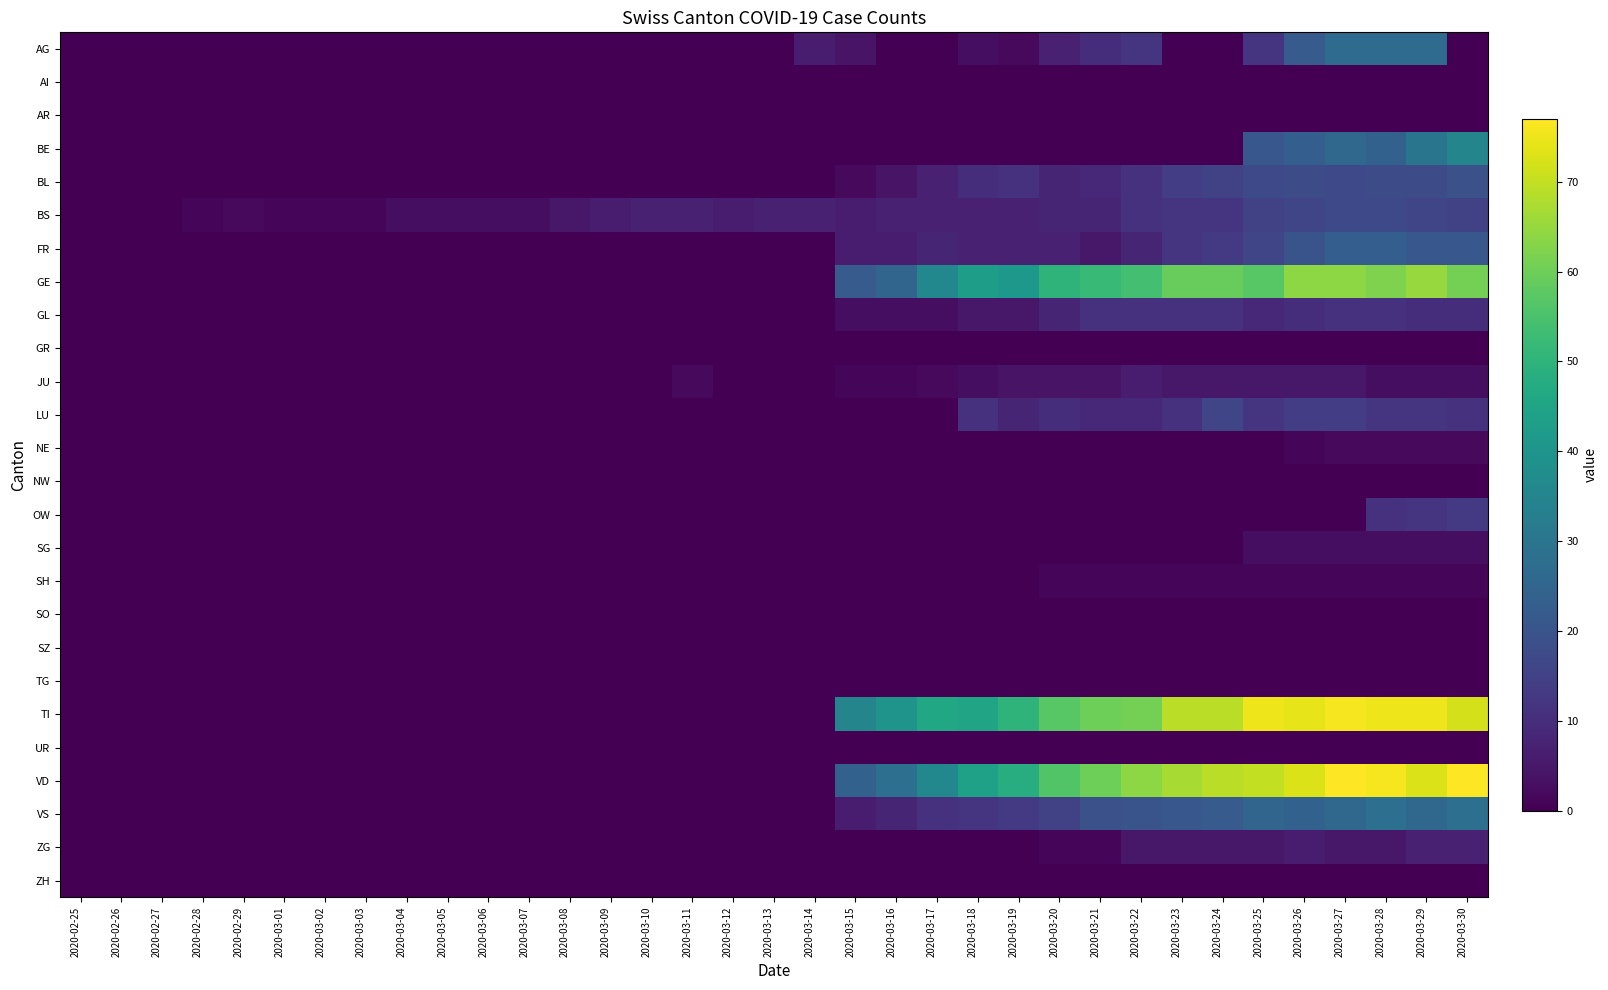

Count the number of categories in the chart.

35